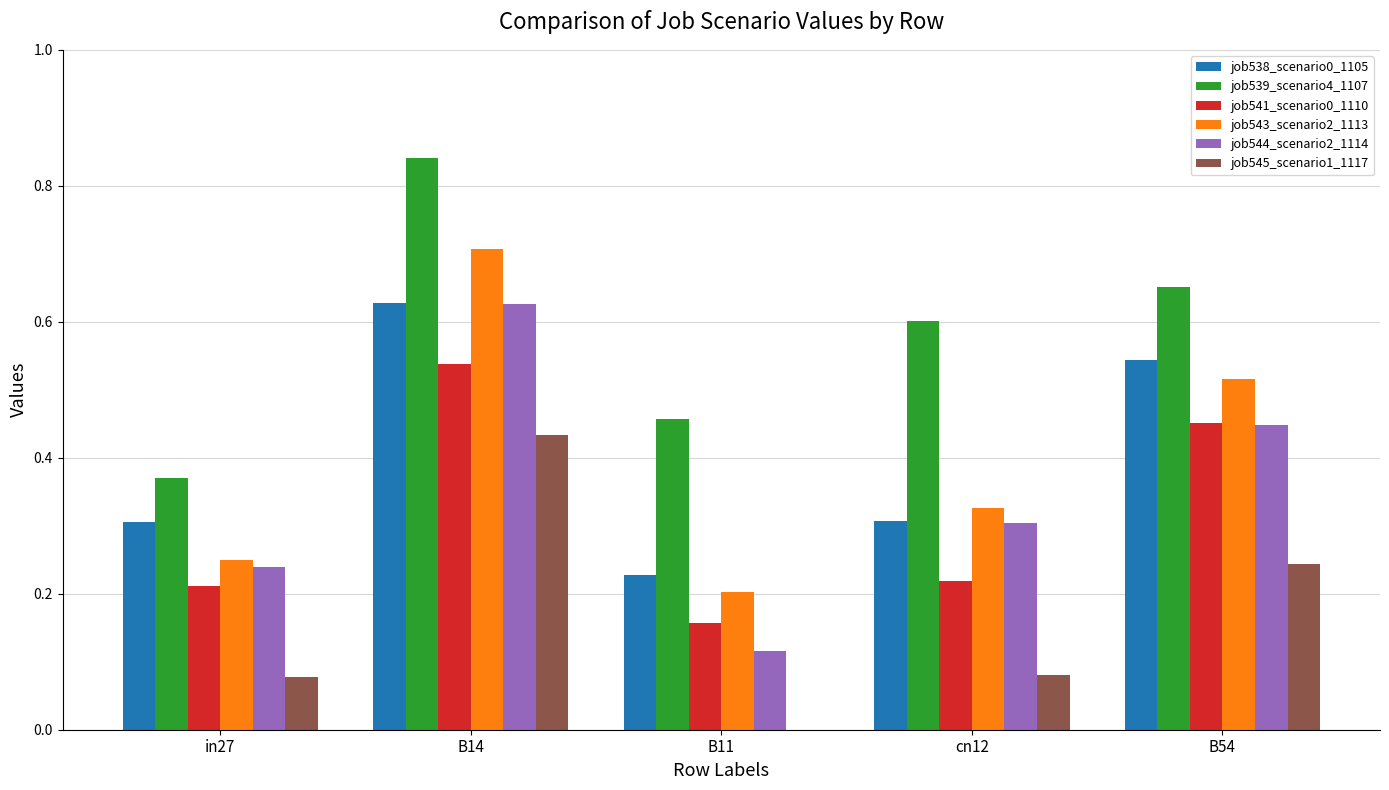

At which category does the chart reach its peak across all series?

B14